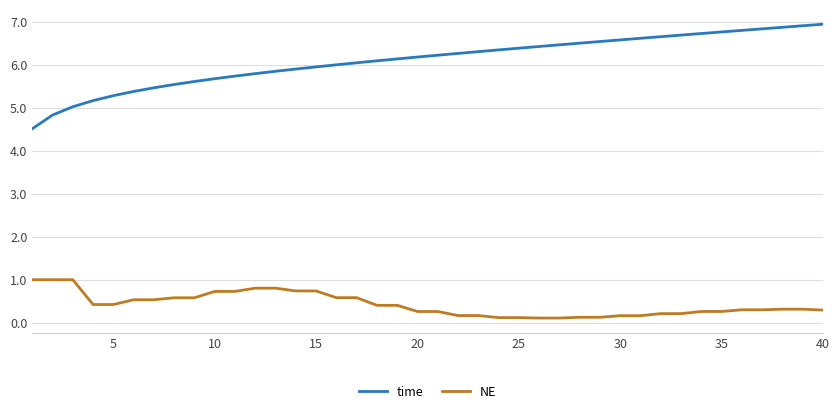

True or false: time and NE intersect in this chart.

False